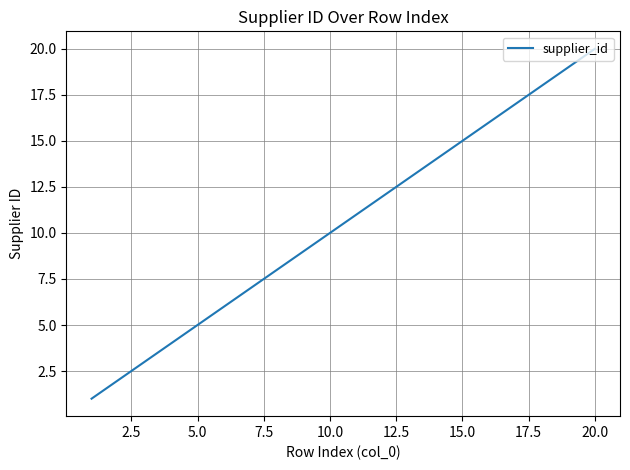

What is the greatest value displayed?

20